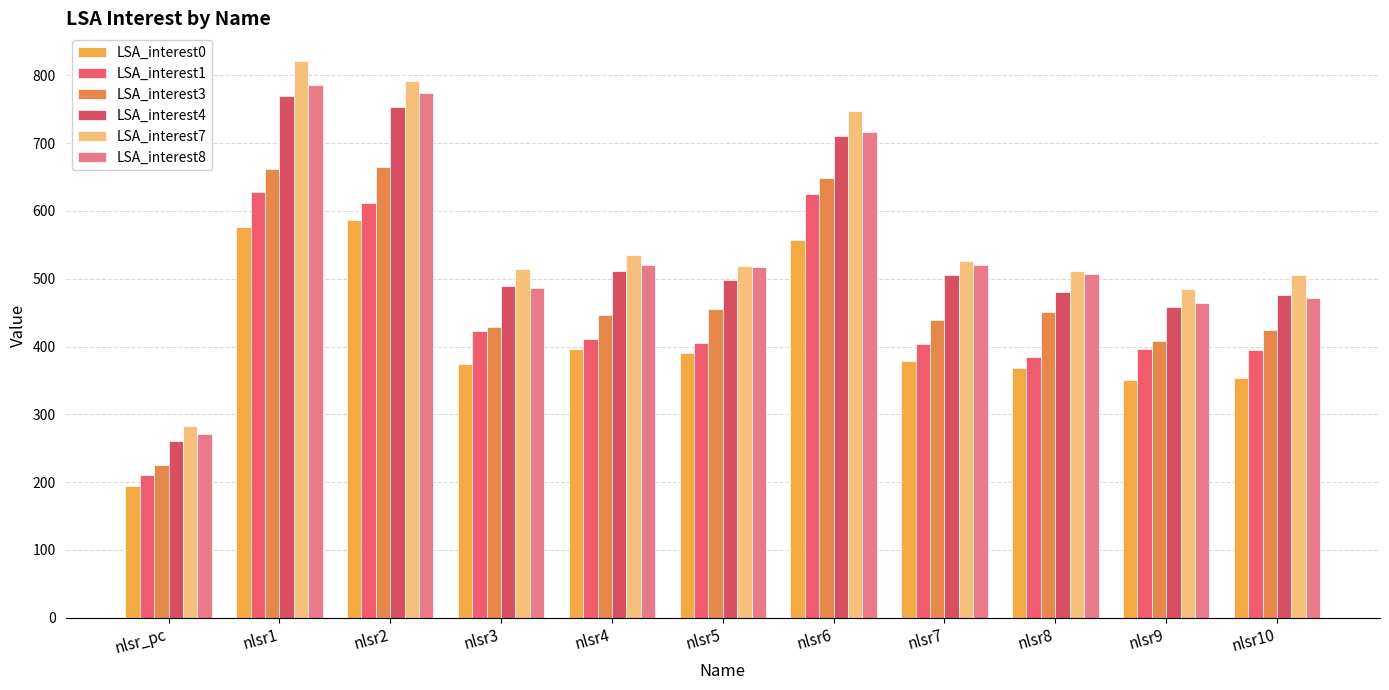

What is the difference between the maximum and minimum values in the LSA_interest7 series?

538